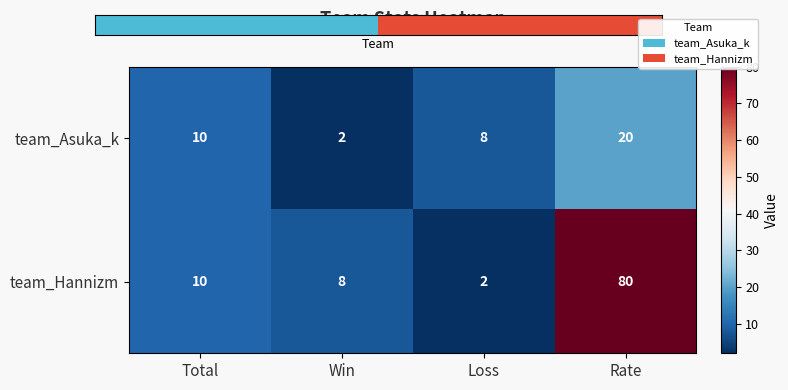

Count the number of data series in this chart.

2